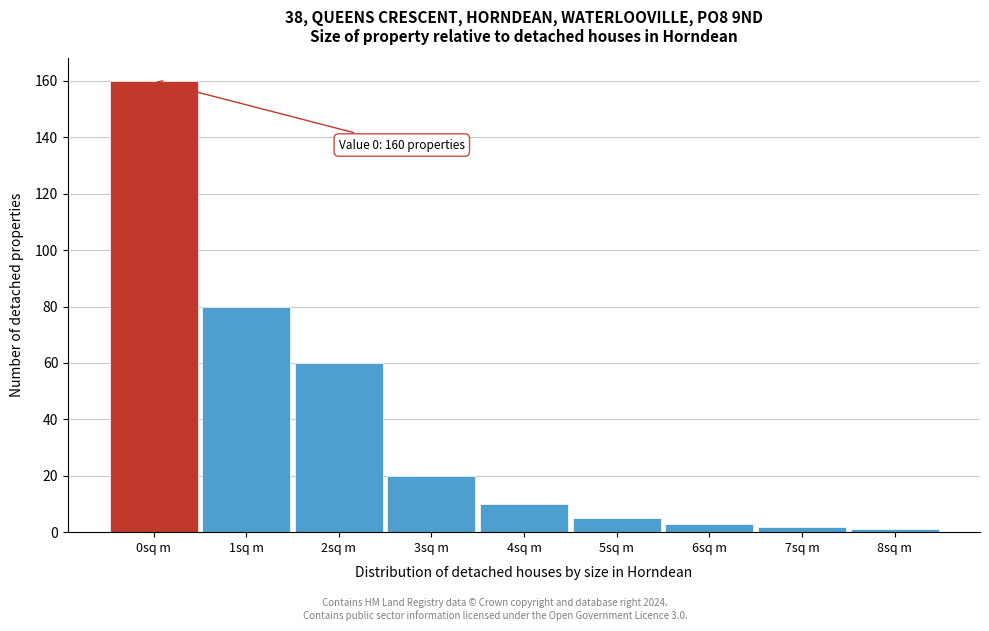

Over which range of the x-axis is the bar tallest?

-0.5 to 0.5